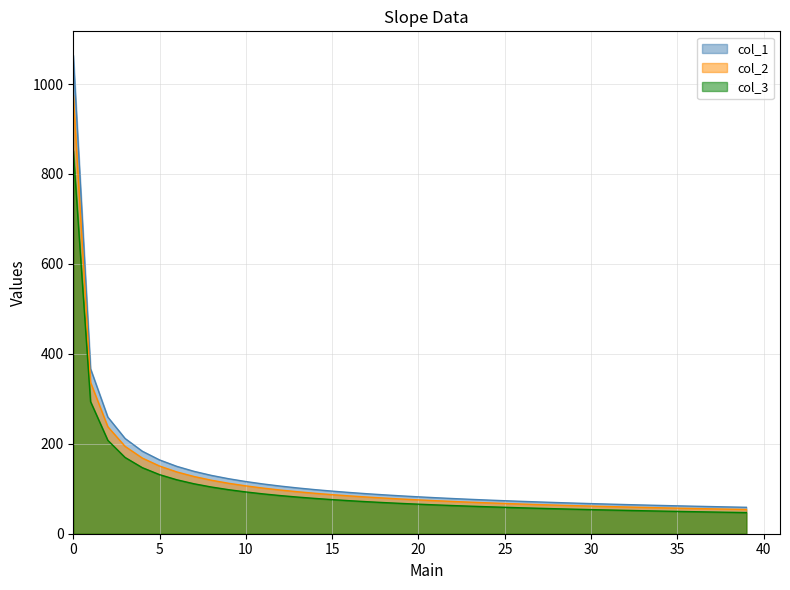

What is the difference between the col_1 values at 32 and 0?

999.1